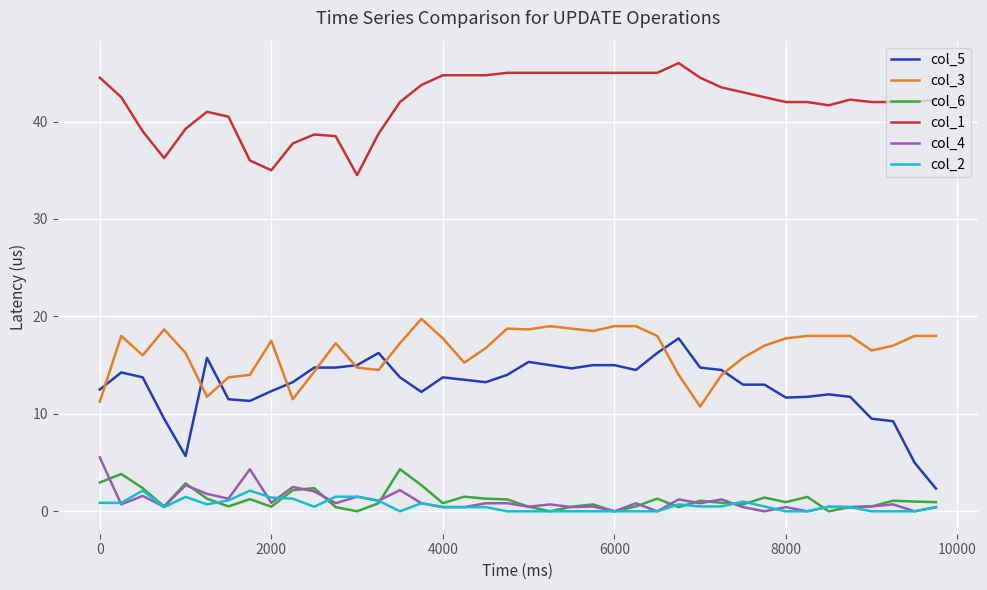

How many categories are shown in the chart?

40